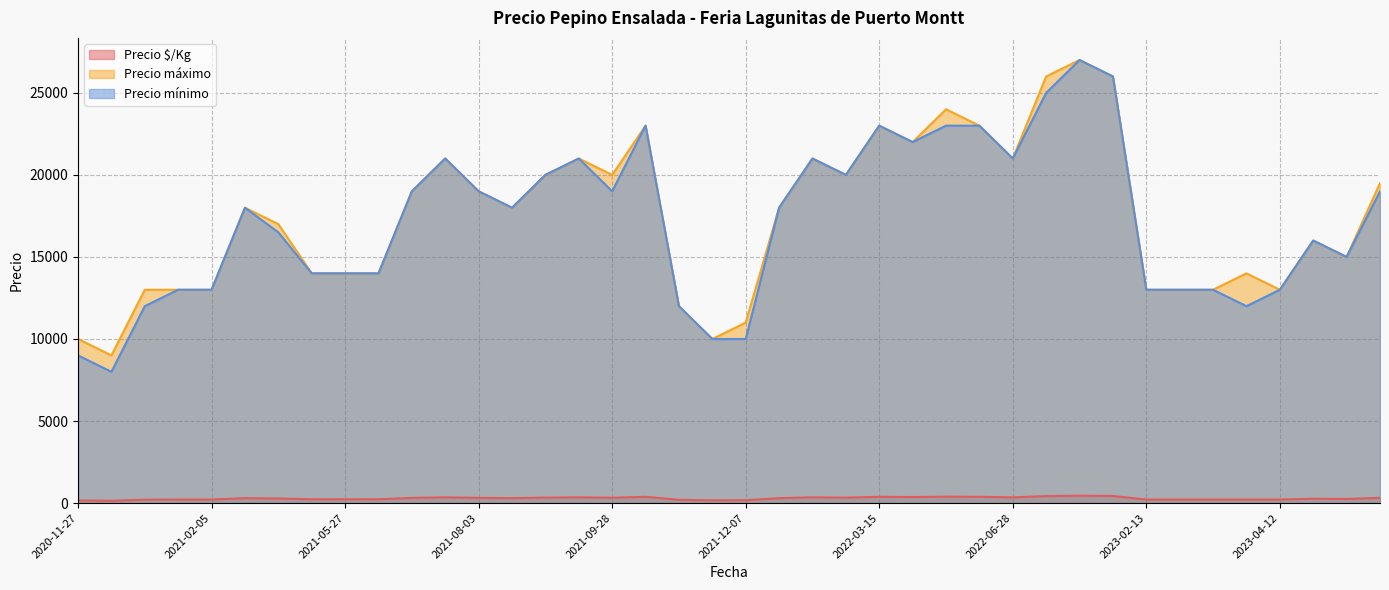

What is the total value across all series at 2021-09-07?

42350